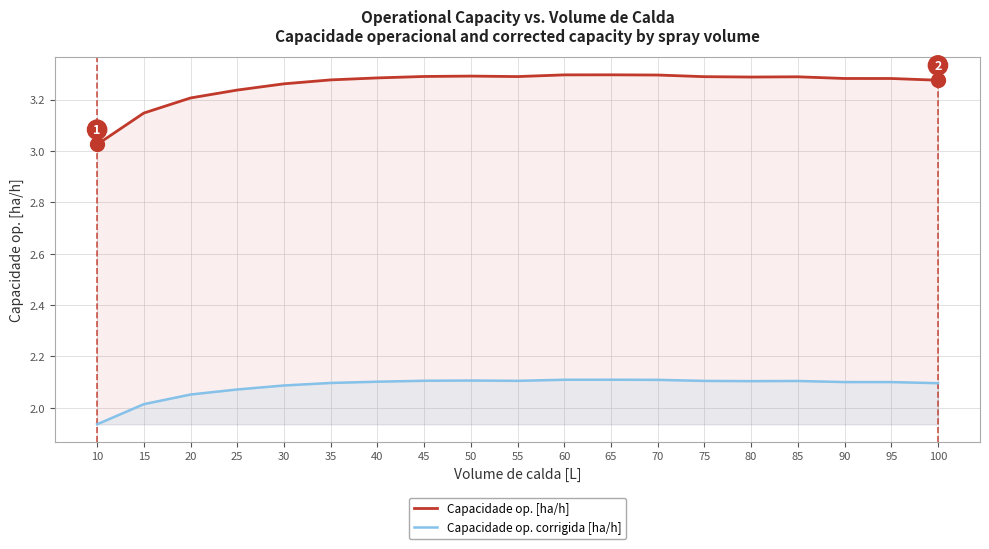

List the labels in order of Capacidade op. [ha/h] value, smallest first.

10, 15, 20, 25, 30, 100, 35, 95, 90, 40, 80, 85, 75, 55, 45, 50, 70, 60, 65